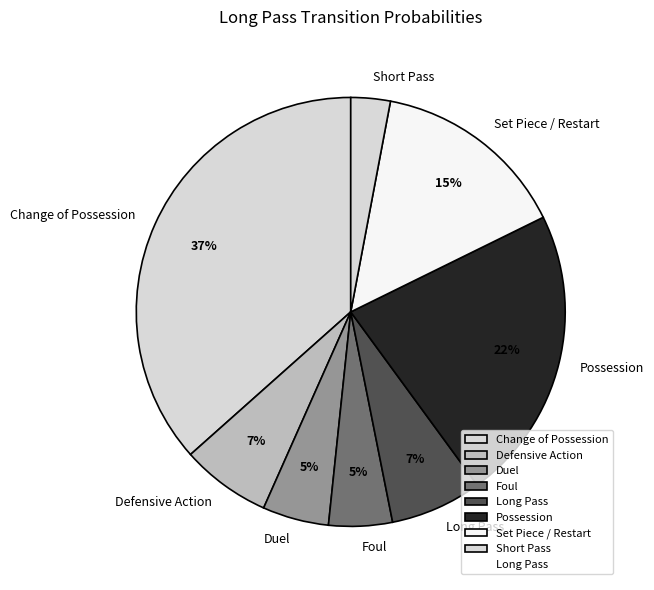

Count the number of slices in the pie.

8